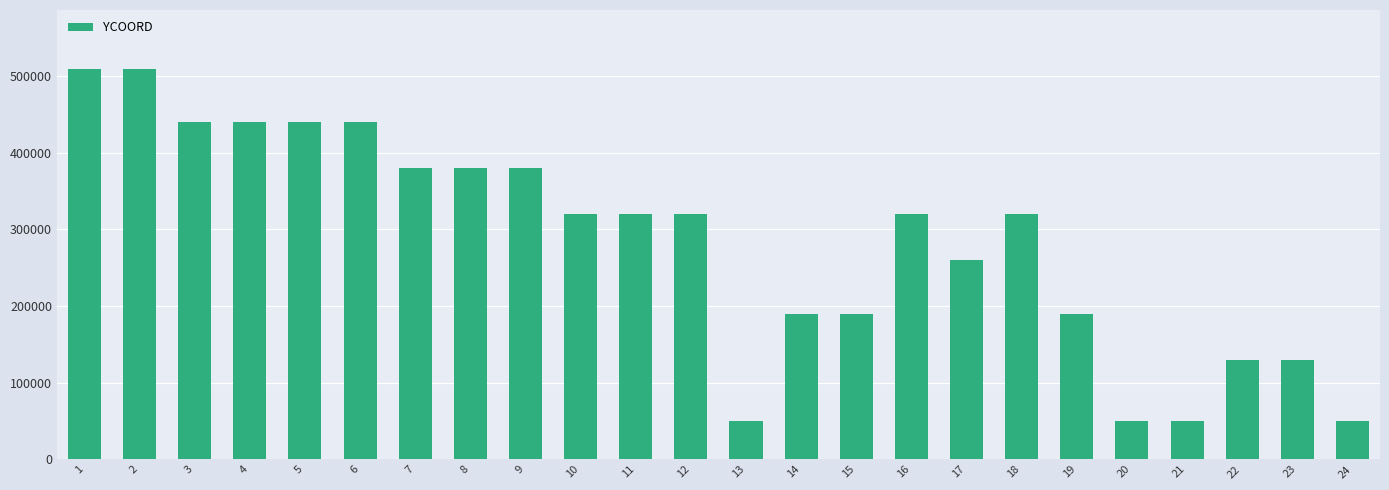

Is it true that the value at 1 is 723546?

False